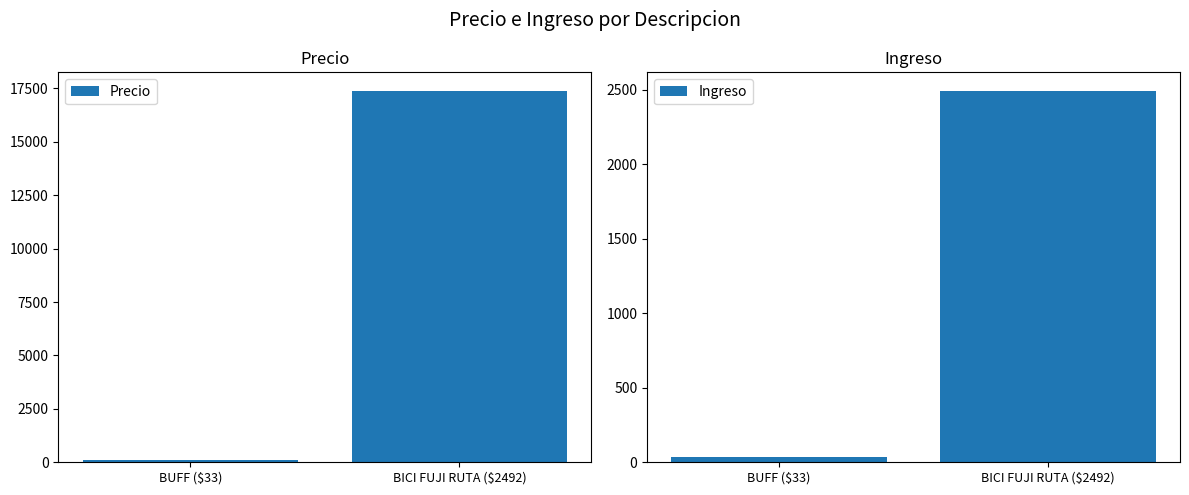

True or false: Precio has a value of 17382.0 at BICI FUJI RUTA ($2492).

True